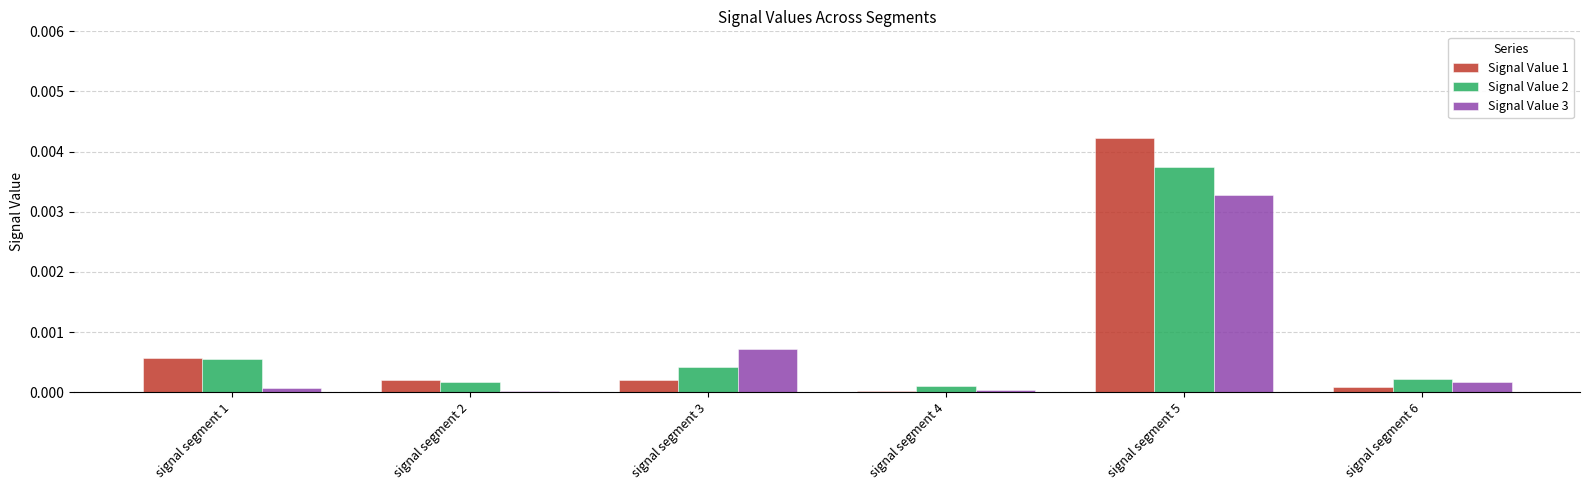

How many groups of bars are there?

6